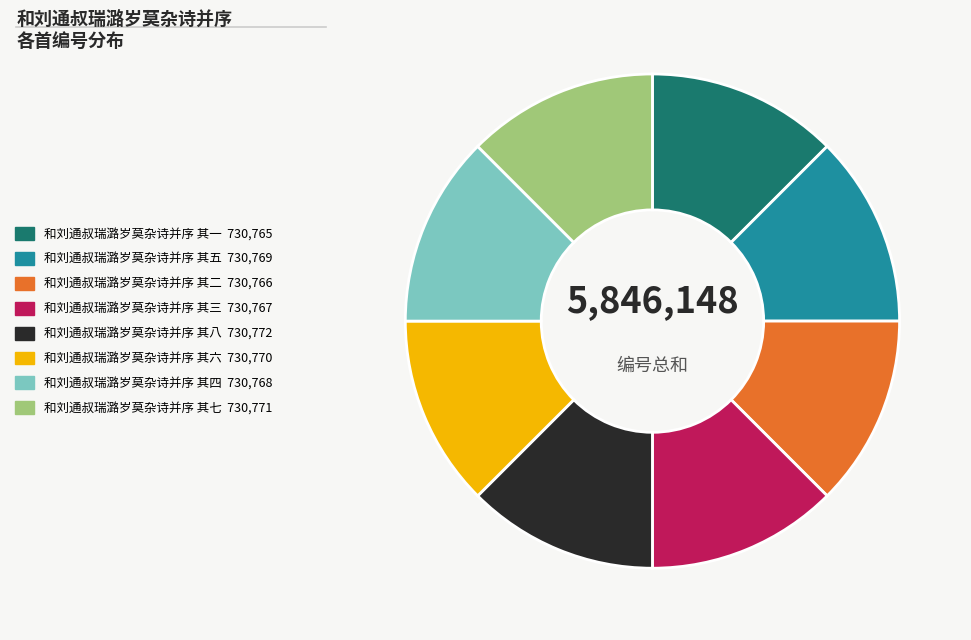

Count the number of slices in the pie.

8